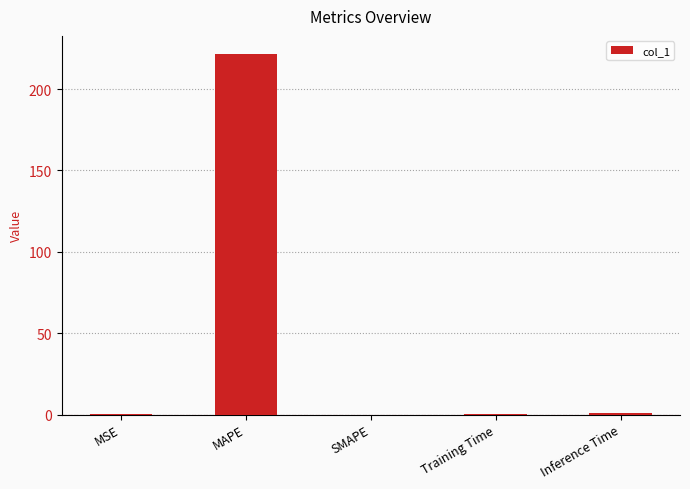

What value does the data have at MAPE?

221.7